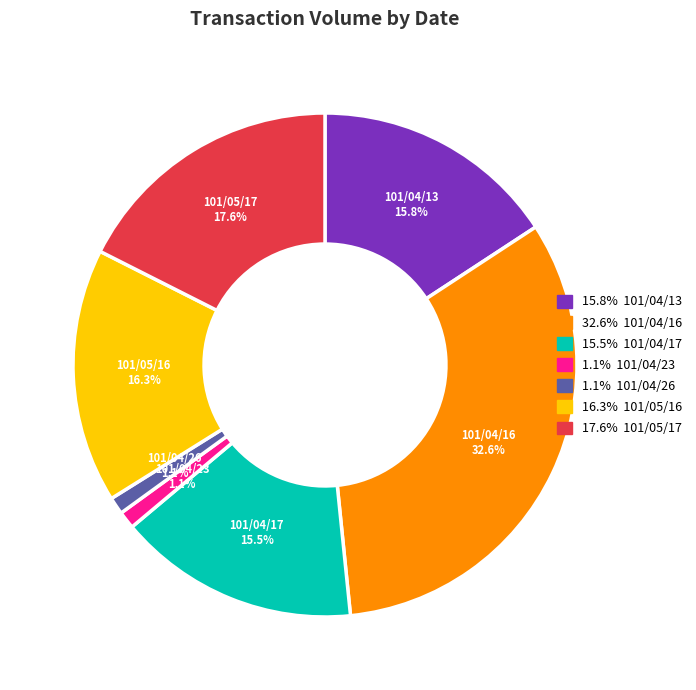

Does any single category account for the majority?

No